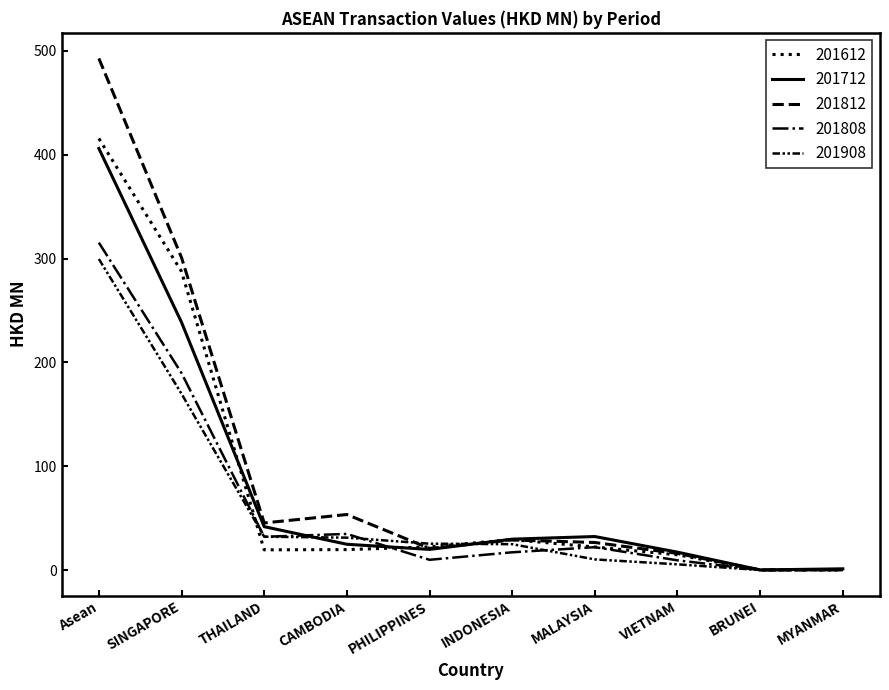

Does the chart display data point markers on the line(s)?

No